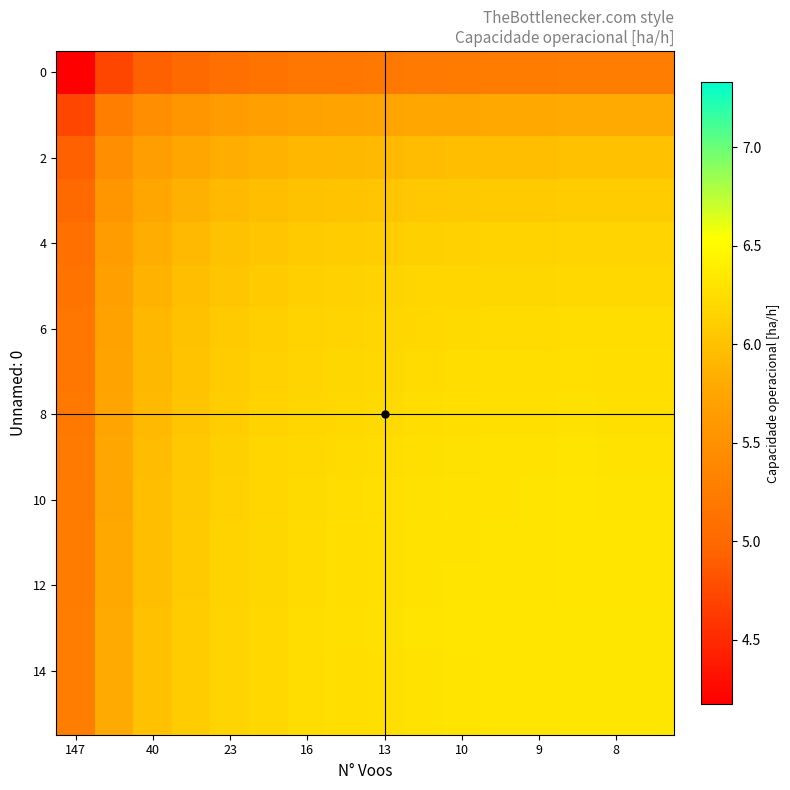

How many categories are shown in the chart?

16